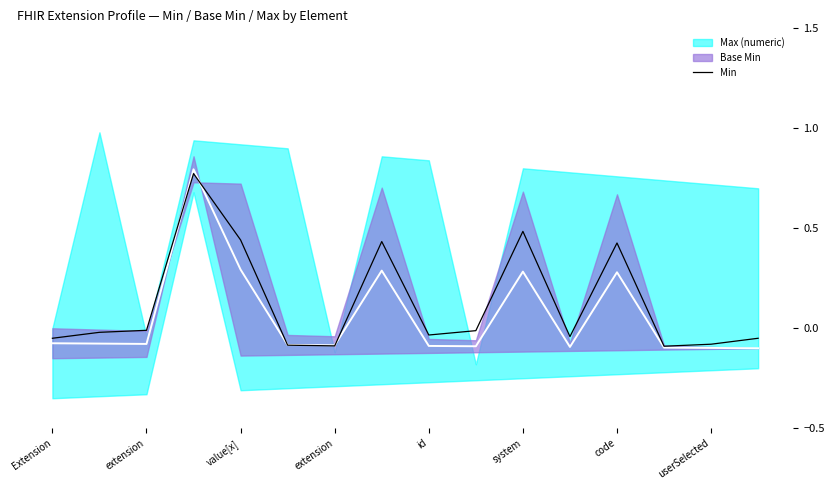

At which category does the data reach its first local peak?

extension